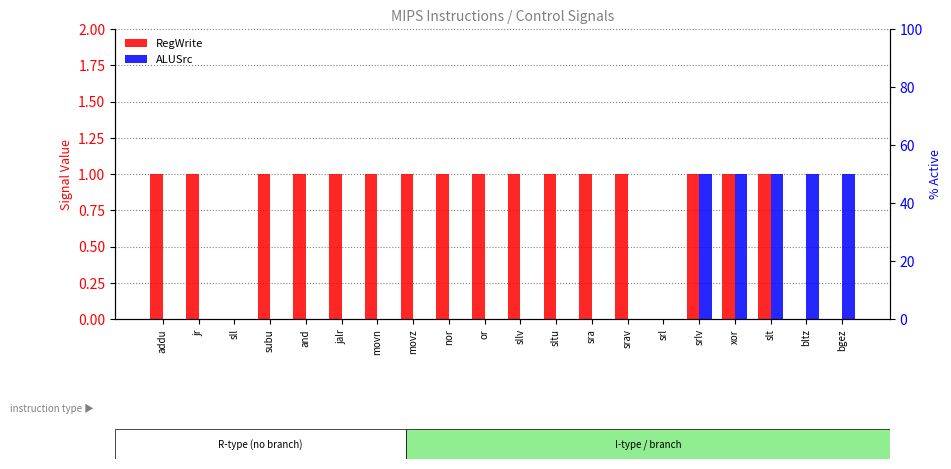

Count the ALUSrc values in the range 0 to 1.

20